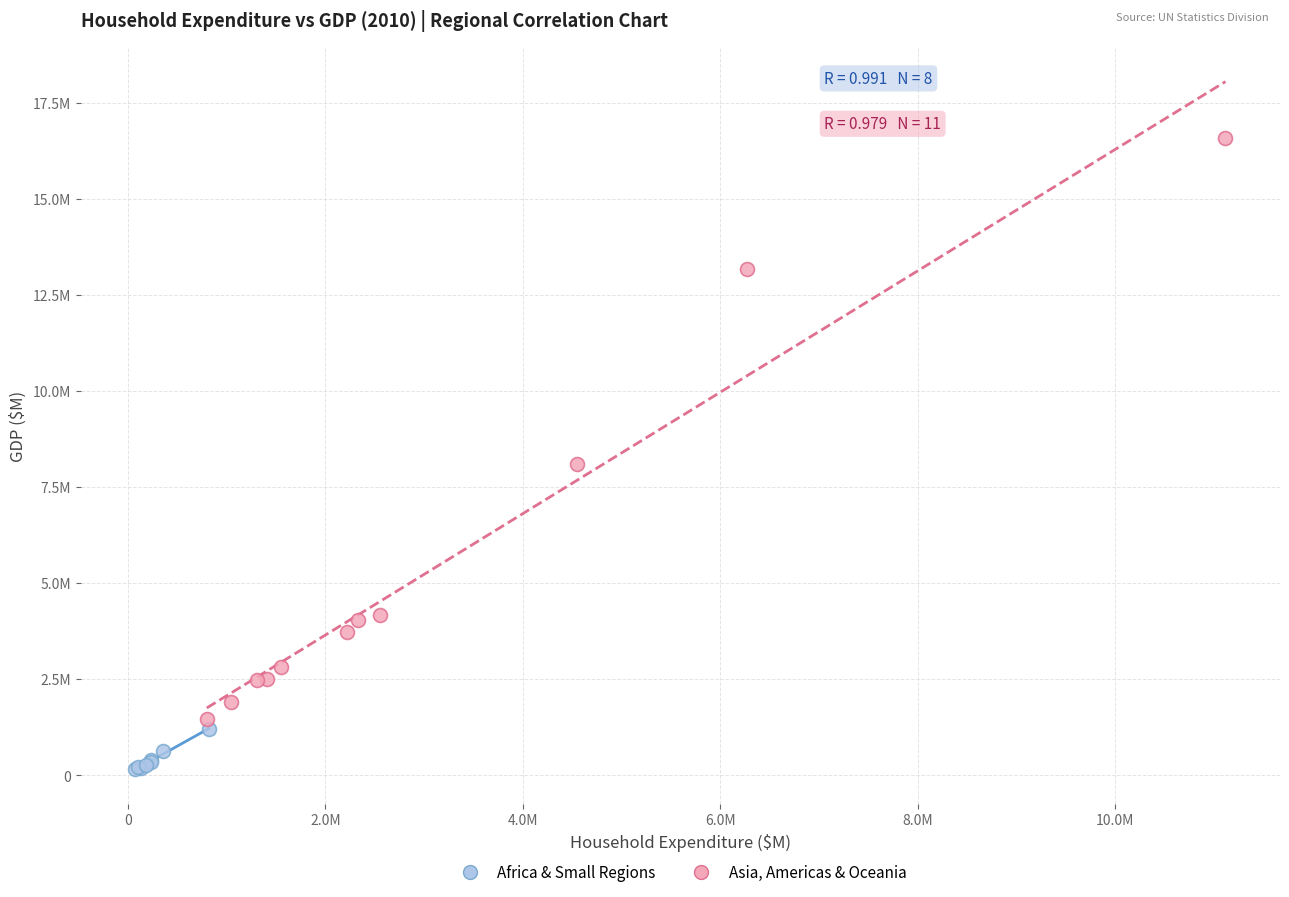

Which series reaches the maximum Y coordinate?

Asia, Americas & Oceania